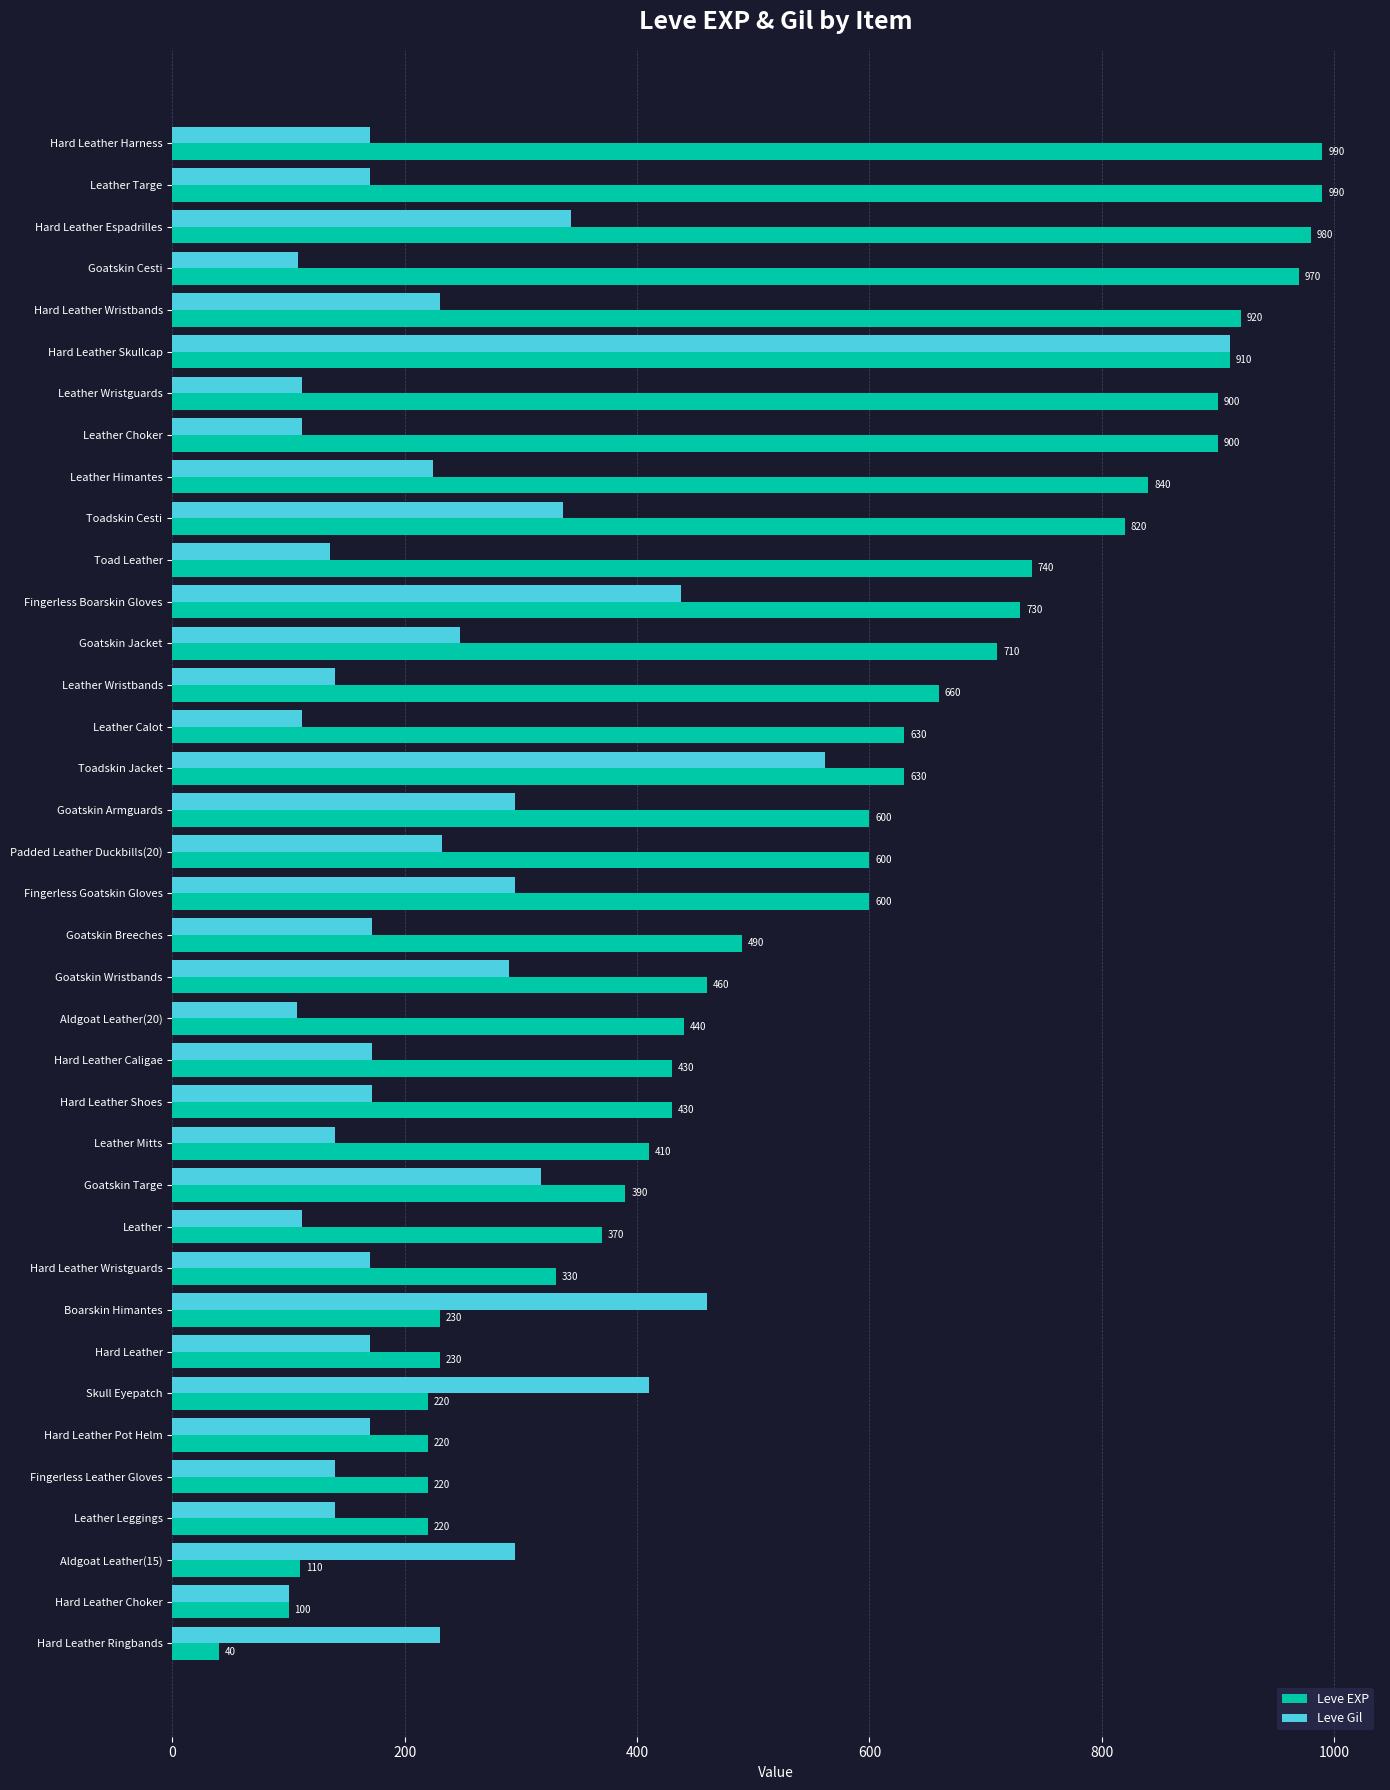

Where is Leve EXP nearest to the value 515?

Goatskin Breeches